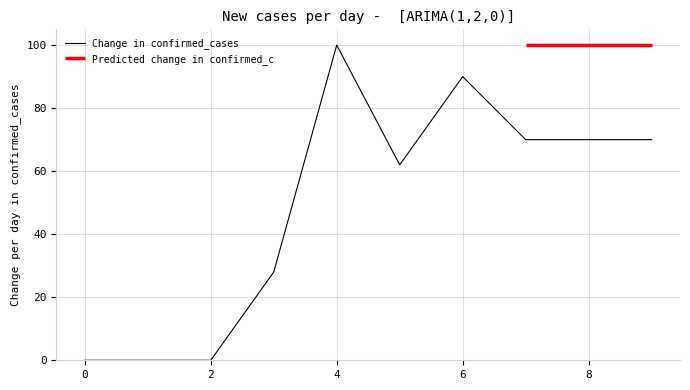

Is it true that Change in confirmed_cases equals 44 at 0?

False